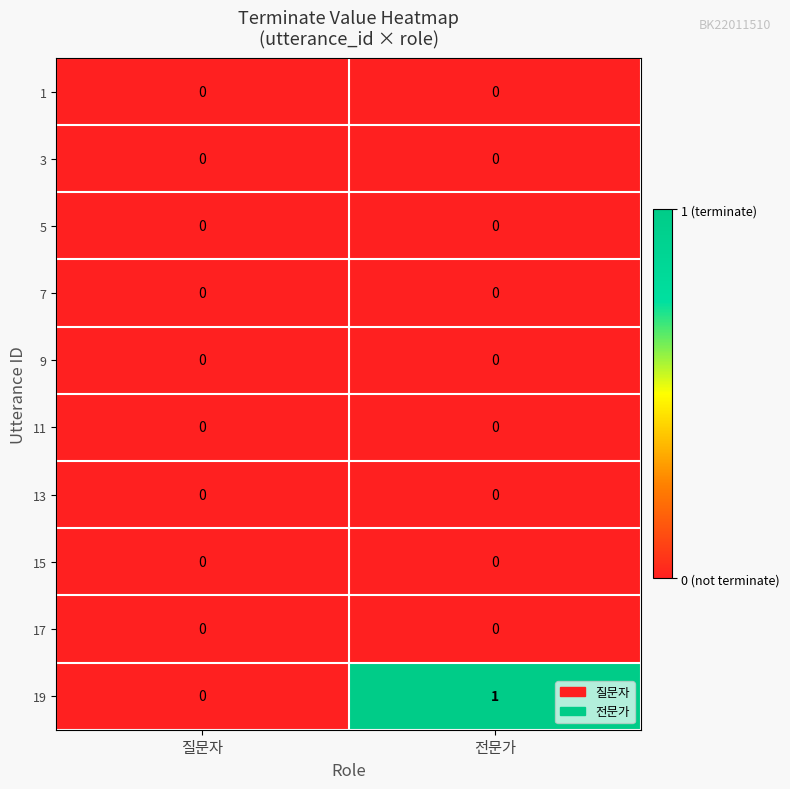

At which category is the sum across all series the highest?

전문가